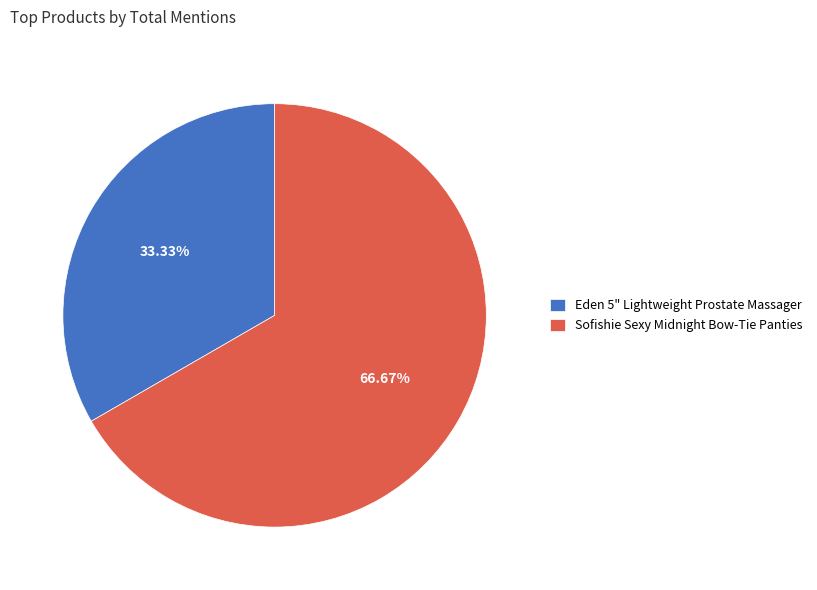

Count the number of slices in the pie.

2